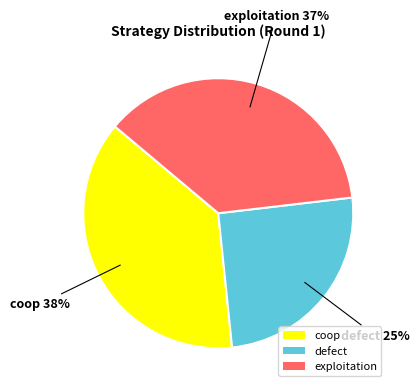

The defect slice represents 25% of the pie. True or false?

True